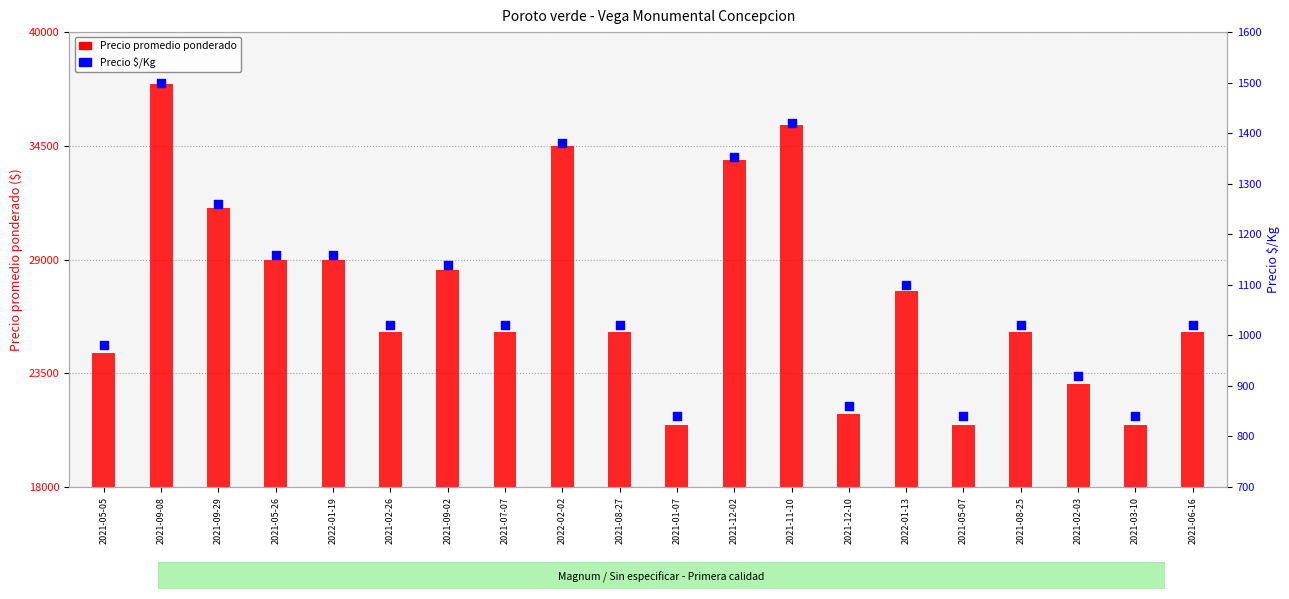

Which series contains the lowest Y value?

Precio $/Kg